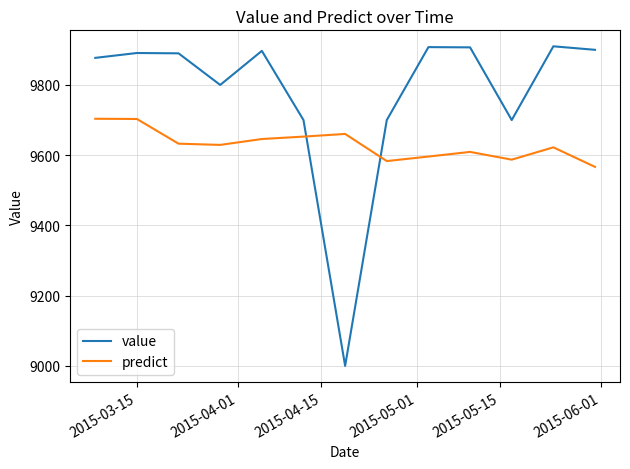

How many intersections are there between predict and value?

2